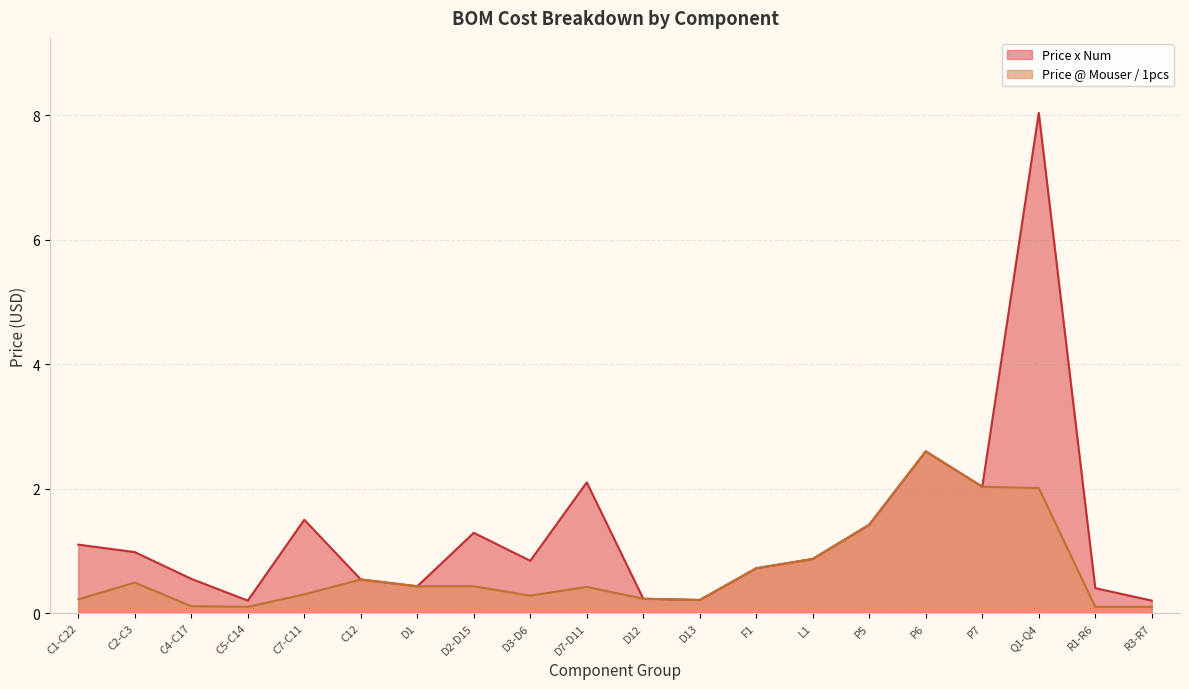

What is the maximum value for Price @ Mouser / 1pcs?

2.6